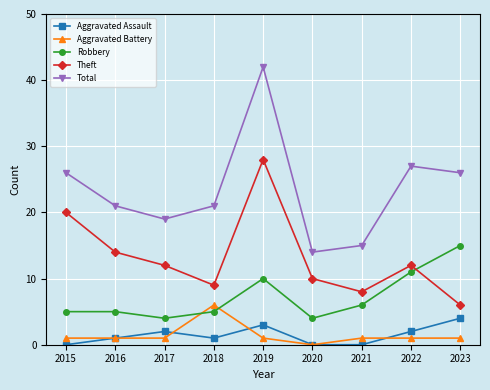

Which series has the largest range (max minus min)?

Total